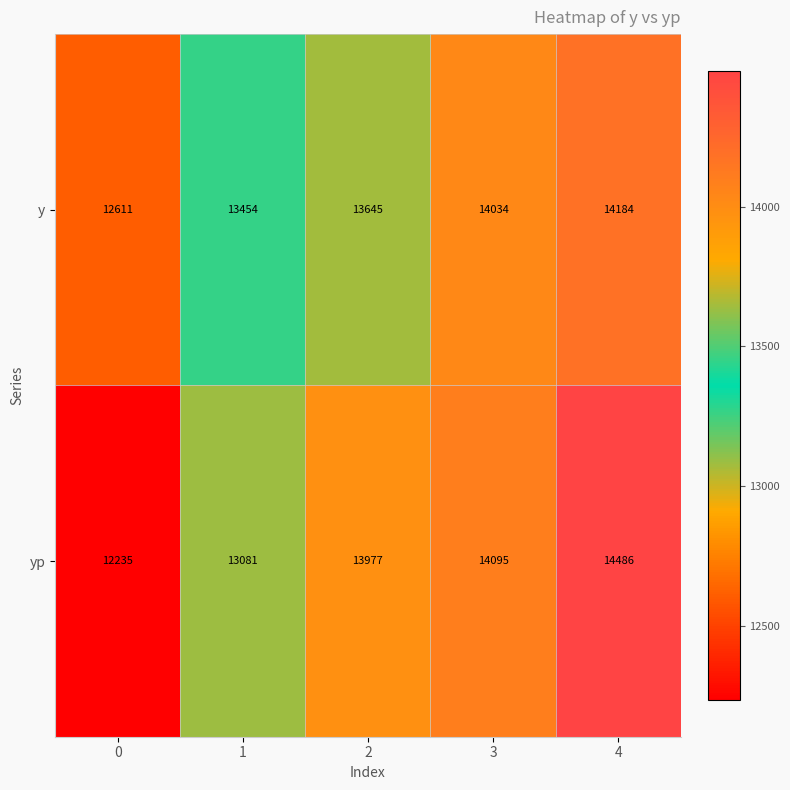

Reading left to right, list all the values displayed in this chart.

y: 12611	13454	13645	14034	14184
yp: 12235	13081	13977	14095	14486